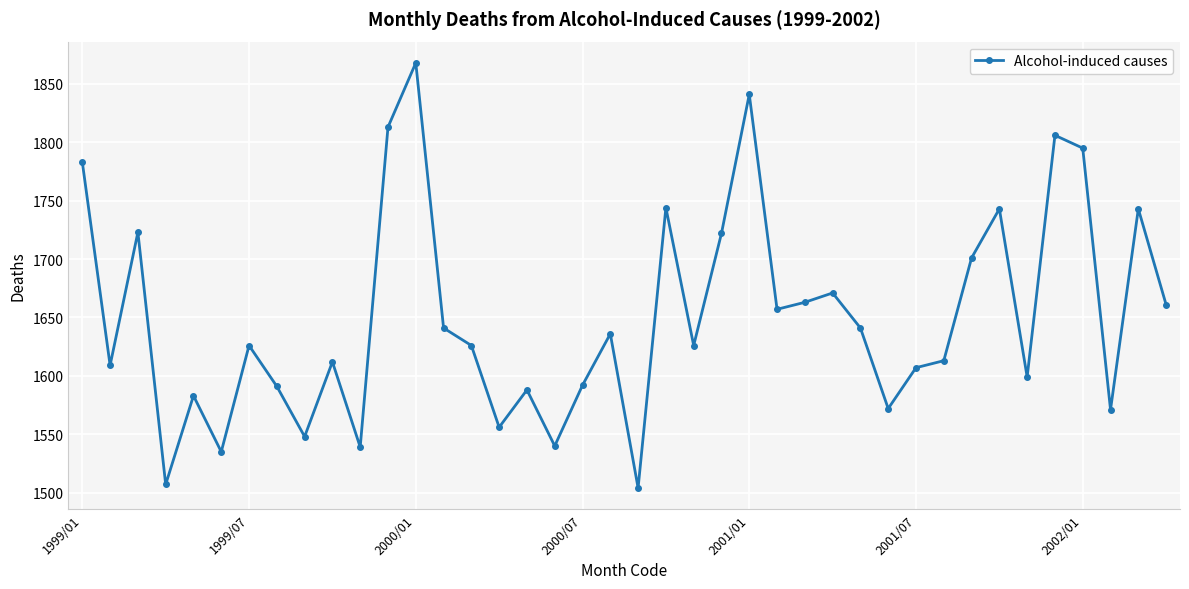

What is the minimum value shown in the chart?

1504